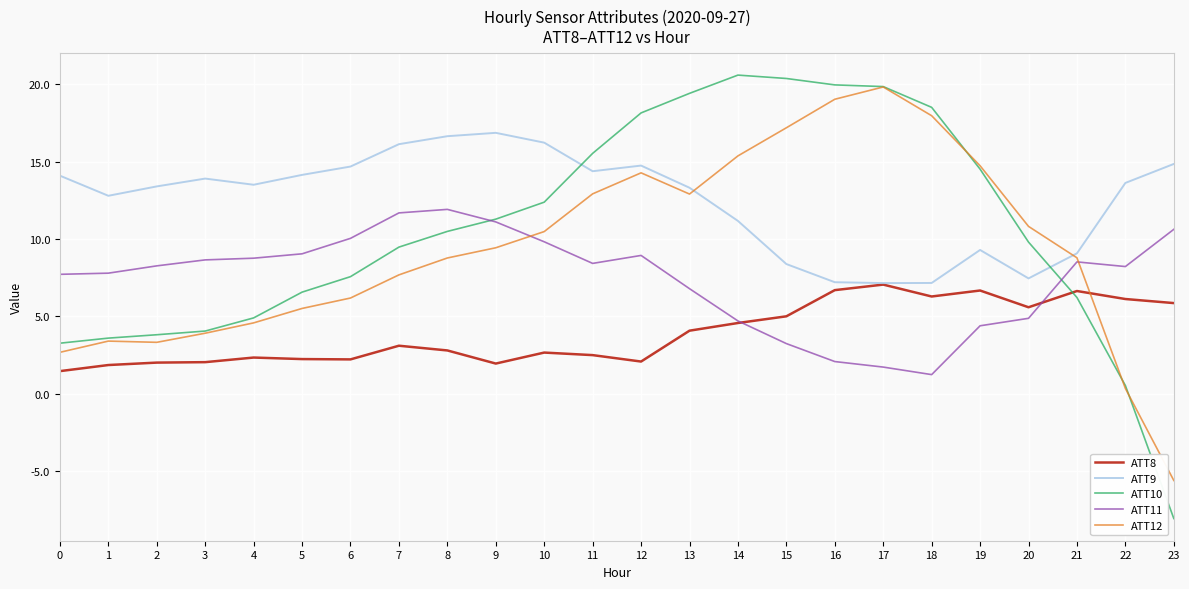

Which category has the lowest value in the ATT11 series?

18